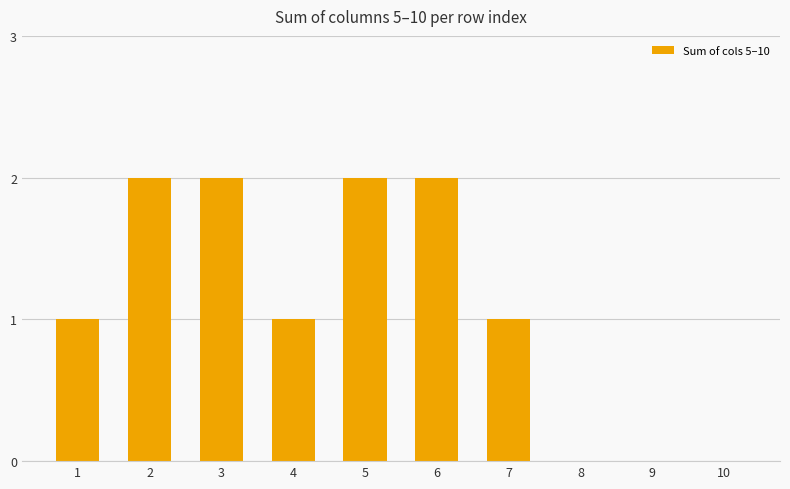

Reading left to right, transcribe all the data shown in this chart.

1=1	2=2	3=2	4=1	5=2	6=2	7=1	8=0	9=0	10=0